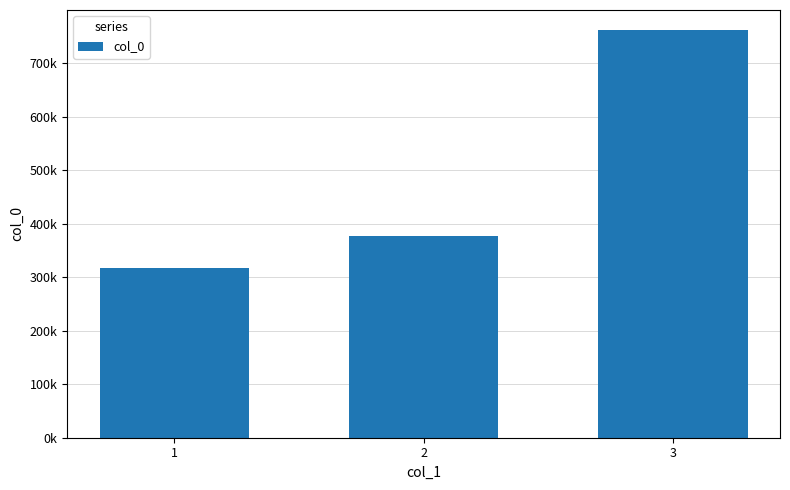

Count the number of categories in the chart.

3